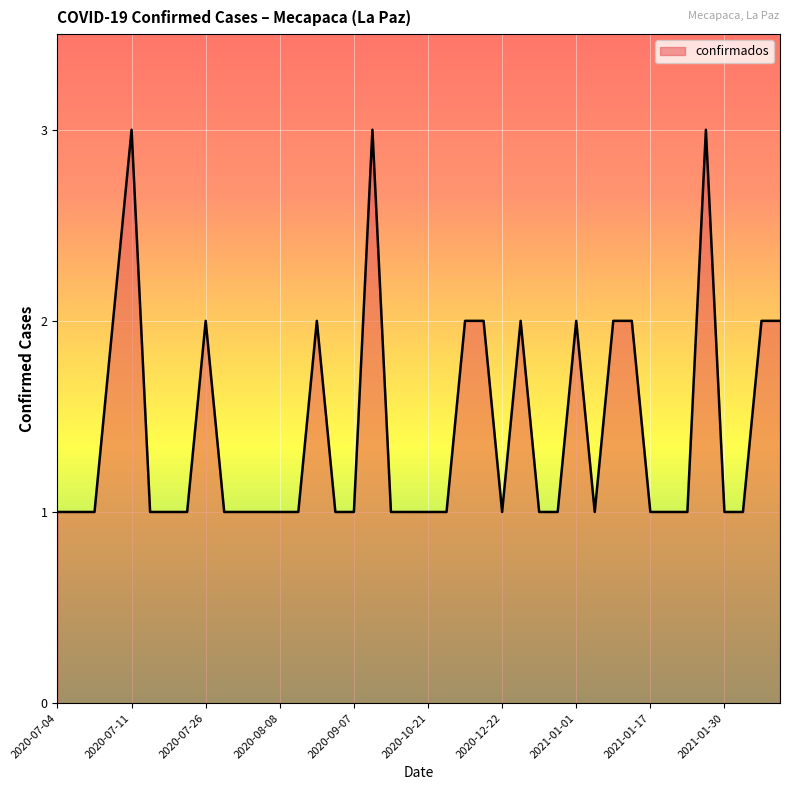

How many interior local valleys (lower than both neighbors) does the data have?

2